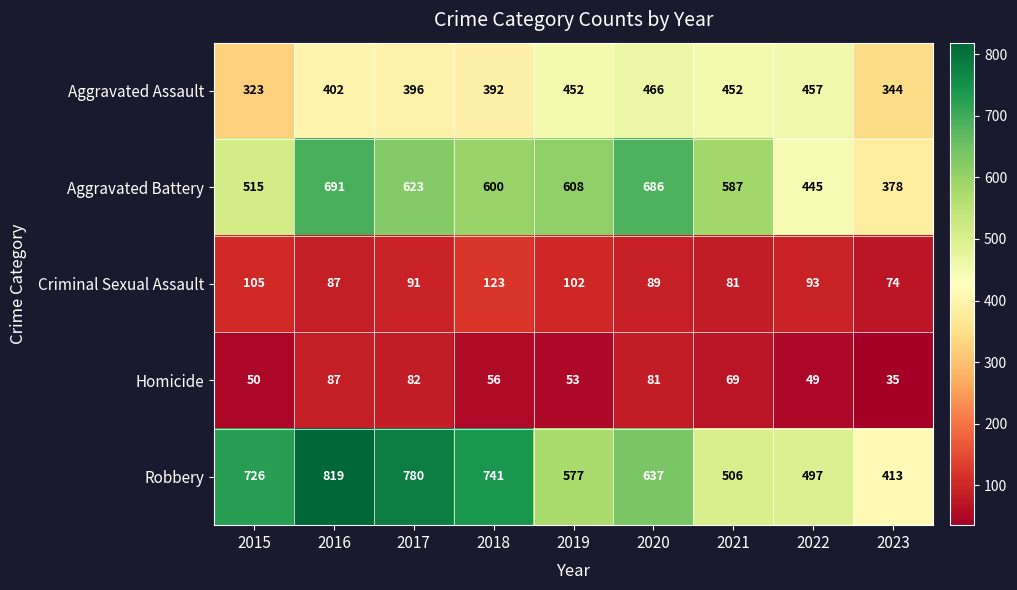

What is the difference between the maximum and minimum values in the Criminal Sexual Assault series?

49